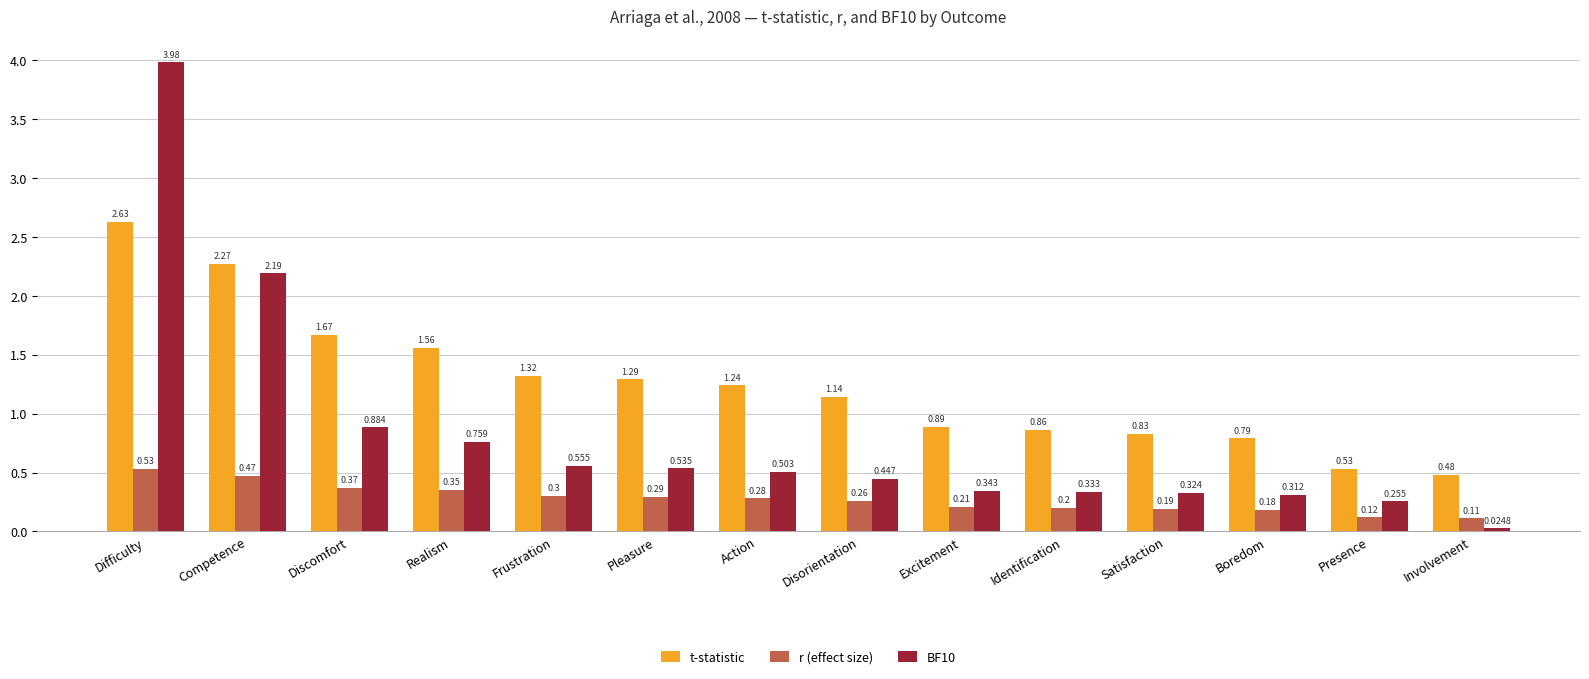

At which label is BF10 closest to 2?

Competence